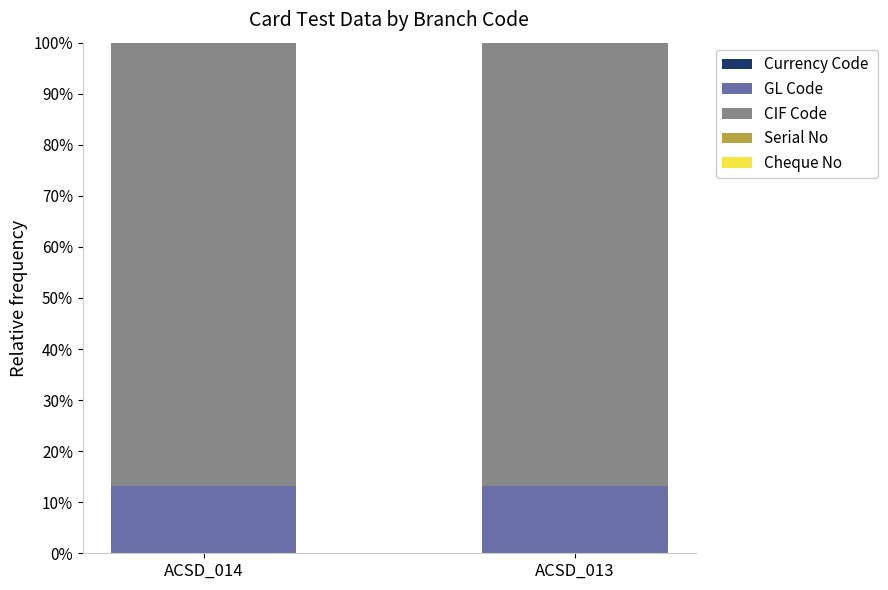

Are the bars grouped side by side (vs. stacked)?

No